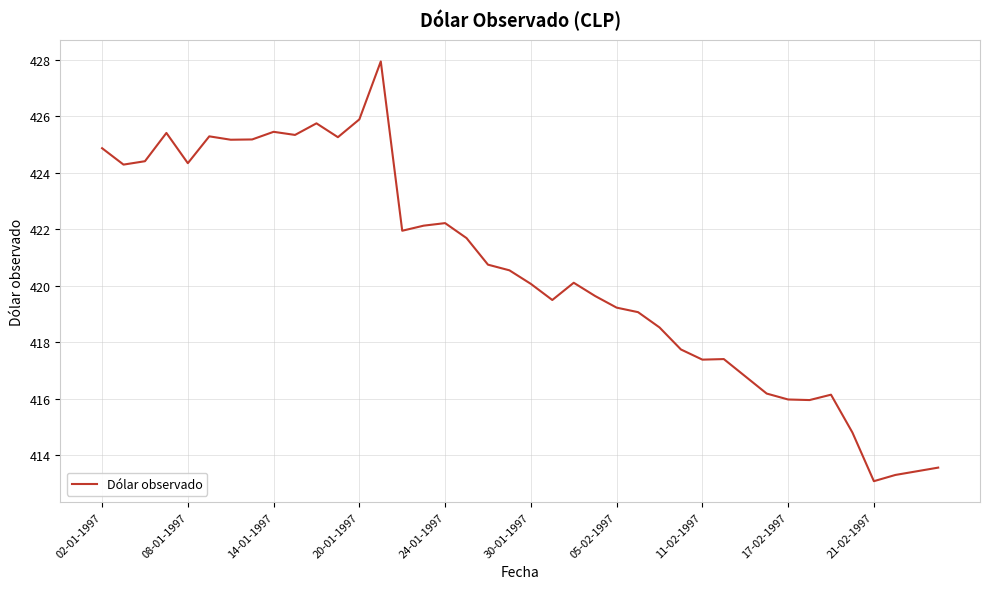

What is the maximum value shown in the chart?

427.9